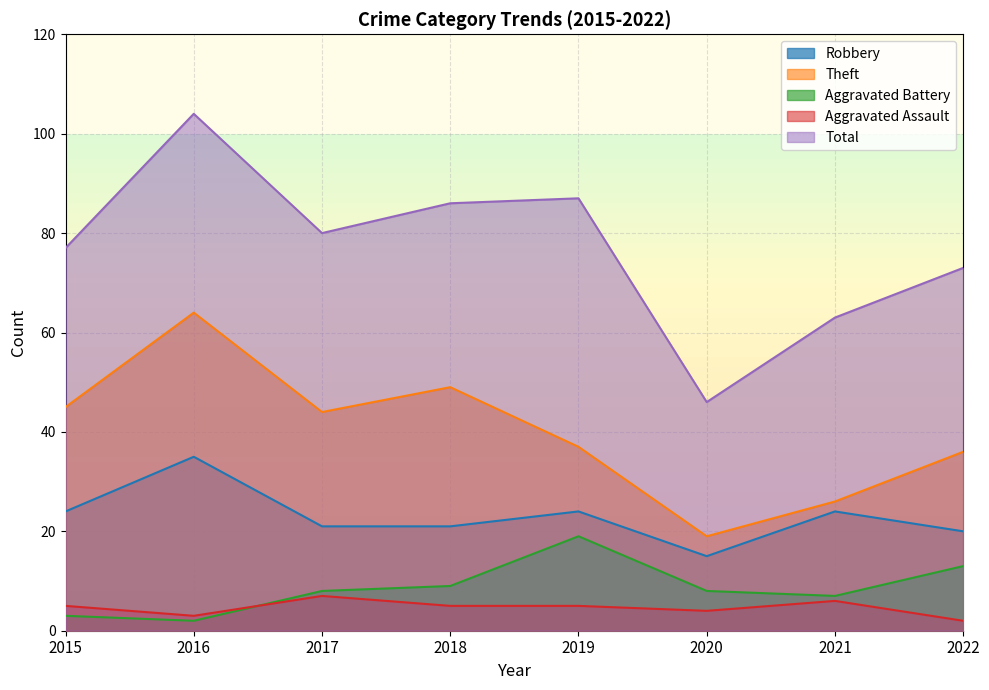

At which category is the sum across all series the highest?

2016